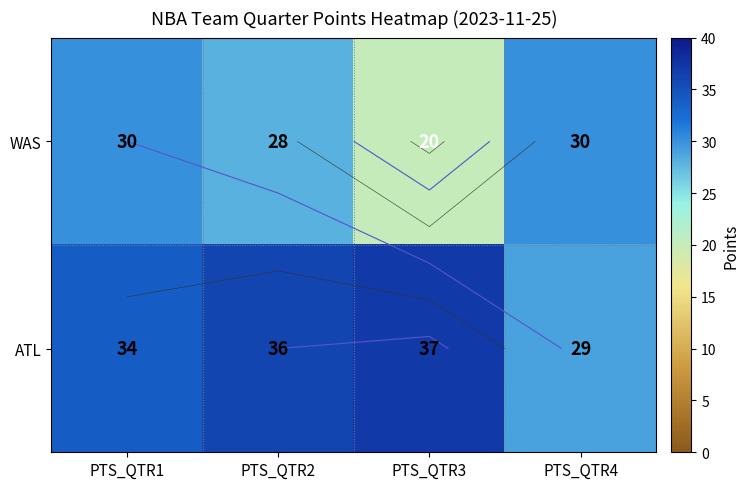

What is the sum of the WAS values at PTS_QTR4 and PTS_QTR3?

50